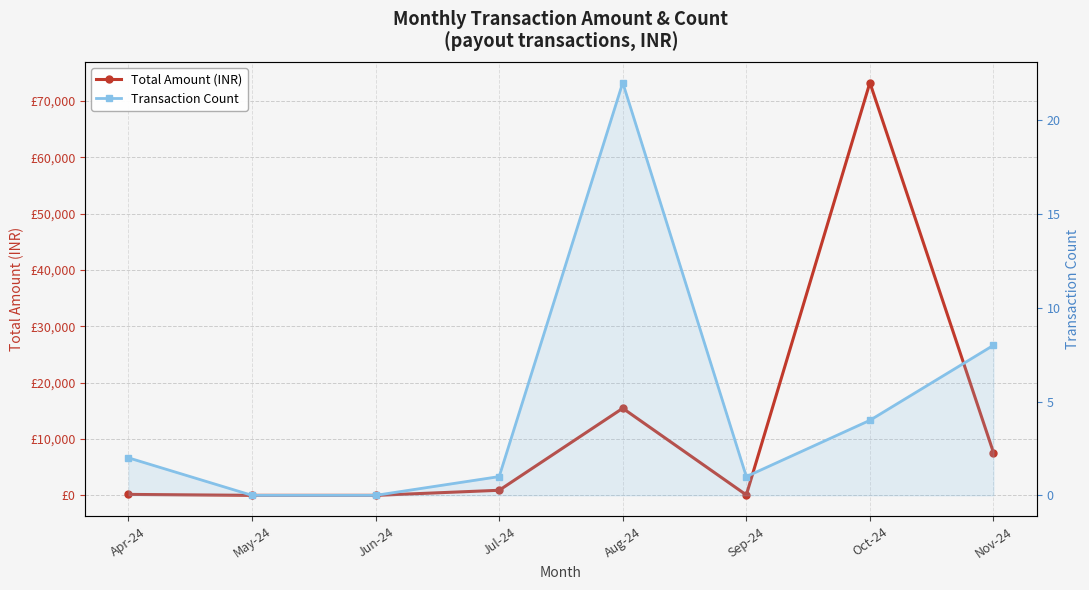

True or false: Total Amount (INR) has a value of 86.9 at Apr-24.

False